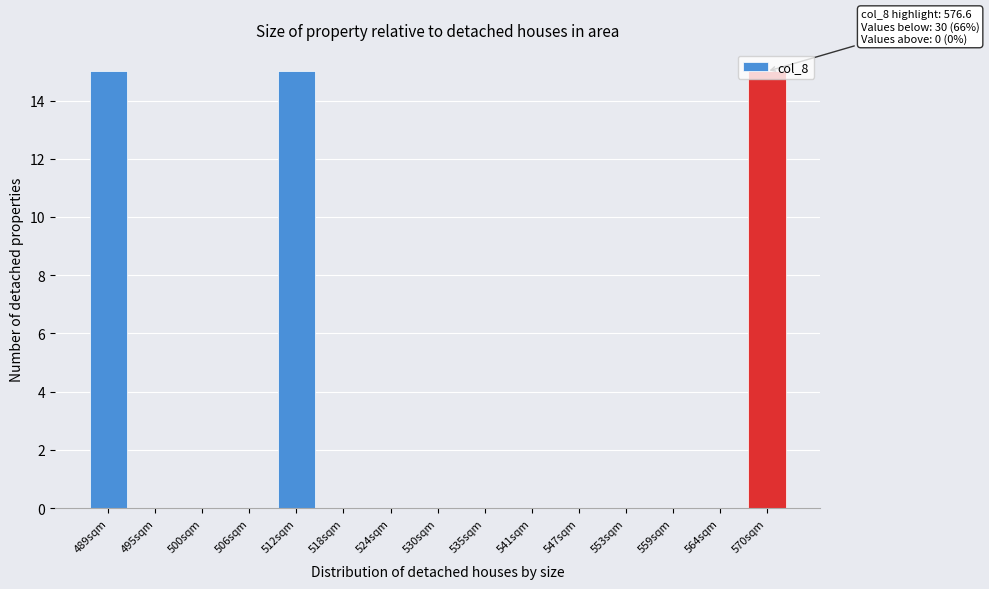

What is the maximum value shown in the chart?

15